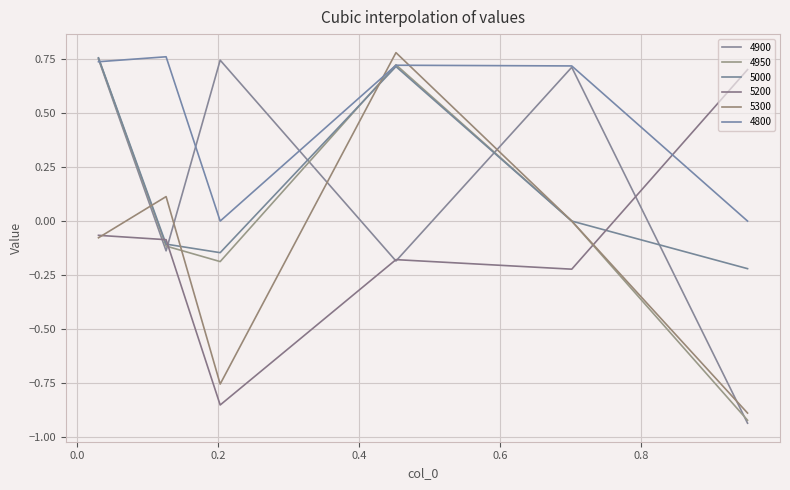

After their last crossing, which series has the higher values: 5300 or 5000?

5300